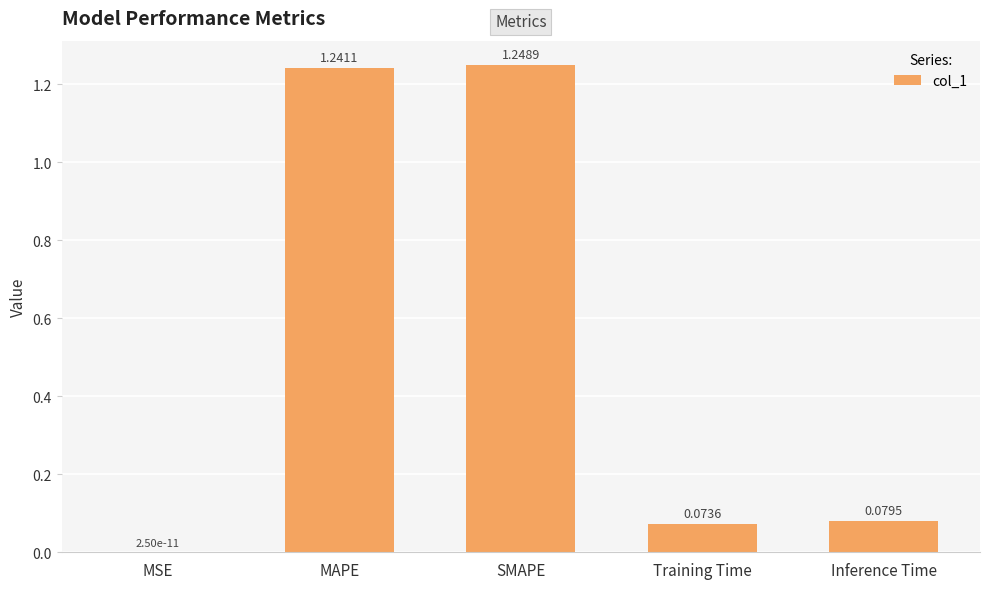

Between Inference Time and Training Time, which is larger?

Inference Time